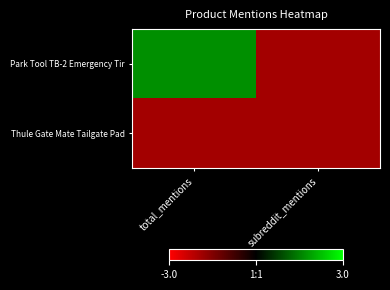

Reading left to right, what are all the values shown in this chart?

Park Tool TB-2 Emergency Tir: total_mentions=1.7	subreddit_mentions=-1.9
Thule Gate Mate Tailgate Pad: total_mentions=-1.9	subreddit_mentions=-1.9